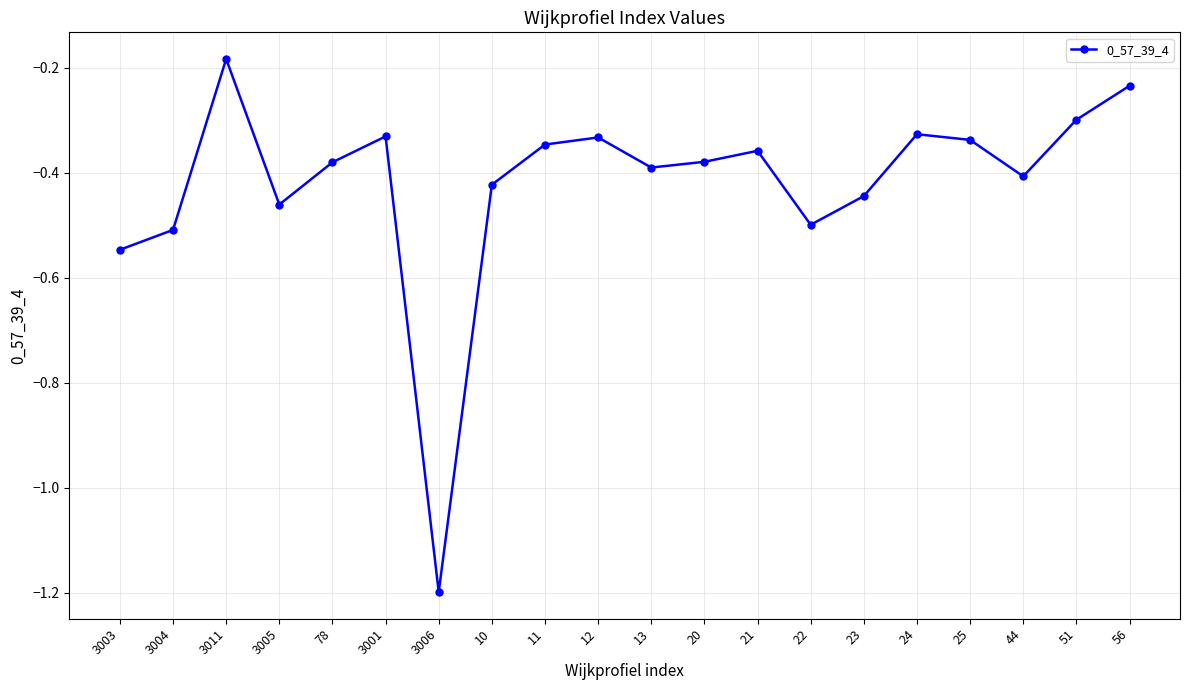

Is it true that the value at 25 is -0.3?

True